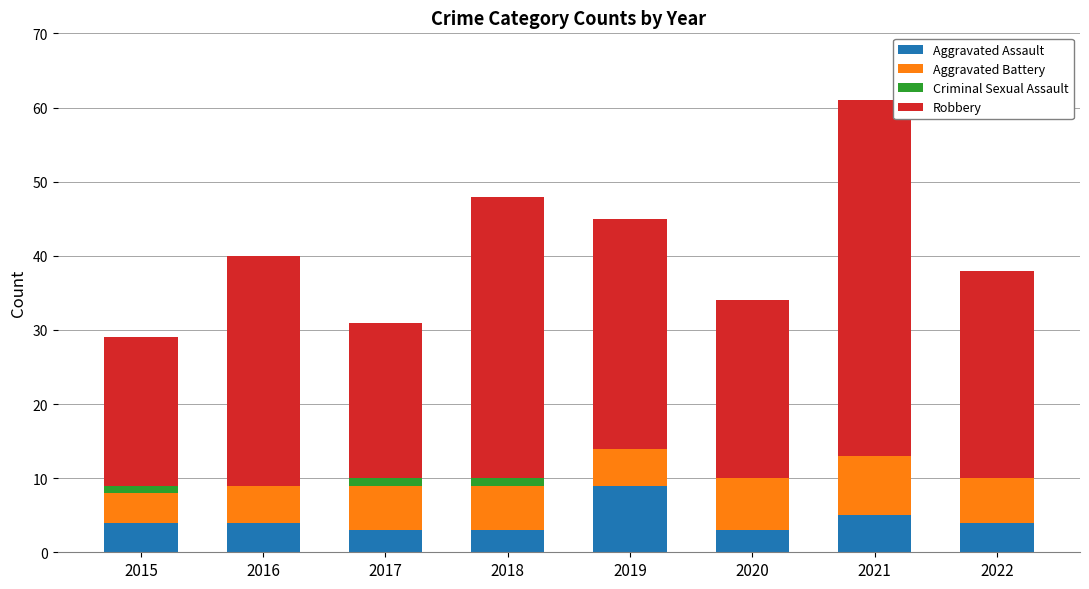

The value of Aggravated Assault at 2018 is 3. True or false?

True